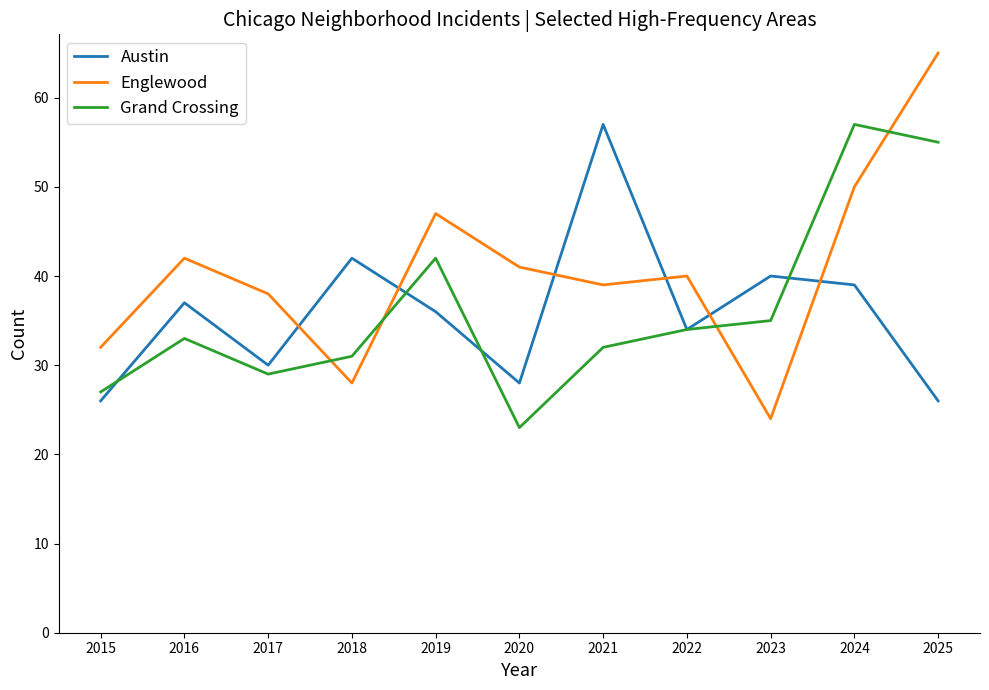

True or false: Grand Crossing has more than 2 interior local peaks.

True